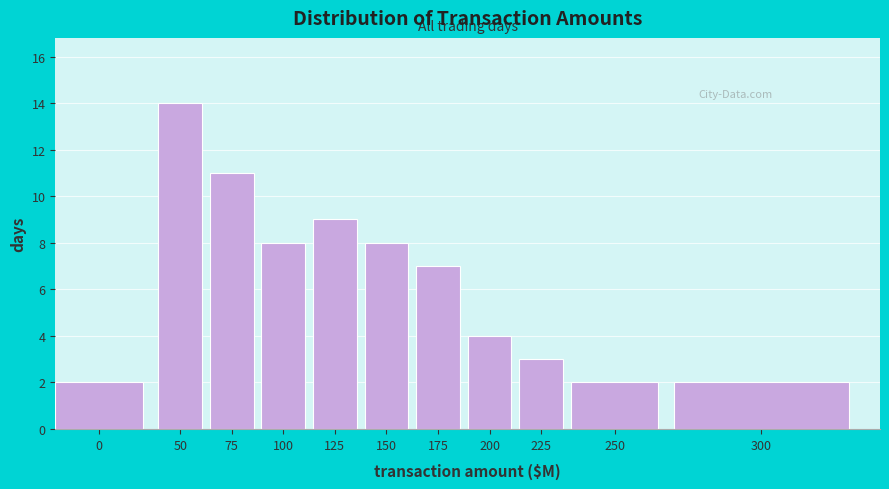

Reading right to left, what are all the values shown in this chart?

2	2	3	4	7	8	9	8	11	14	2